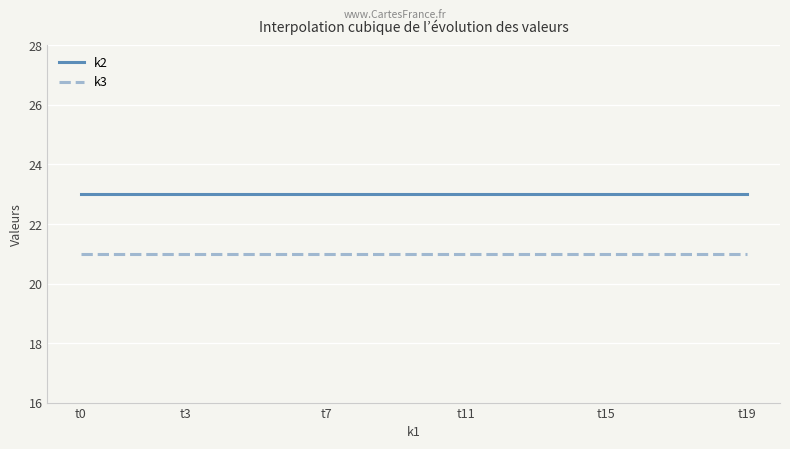

True or false: k3 and k2 intersect in this chart.

False